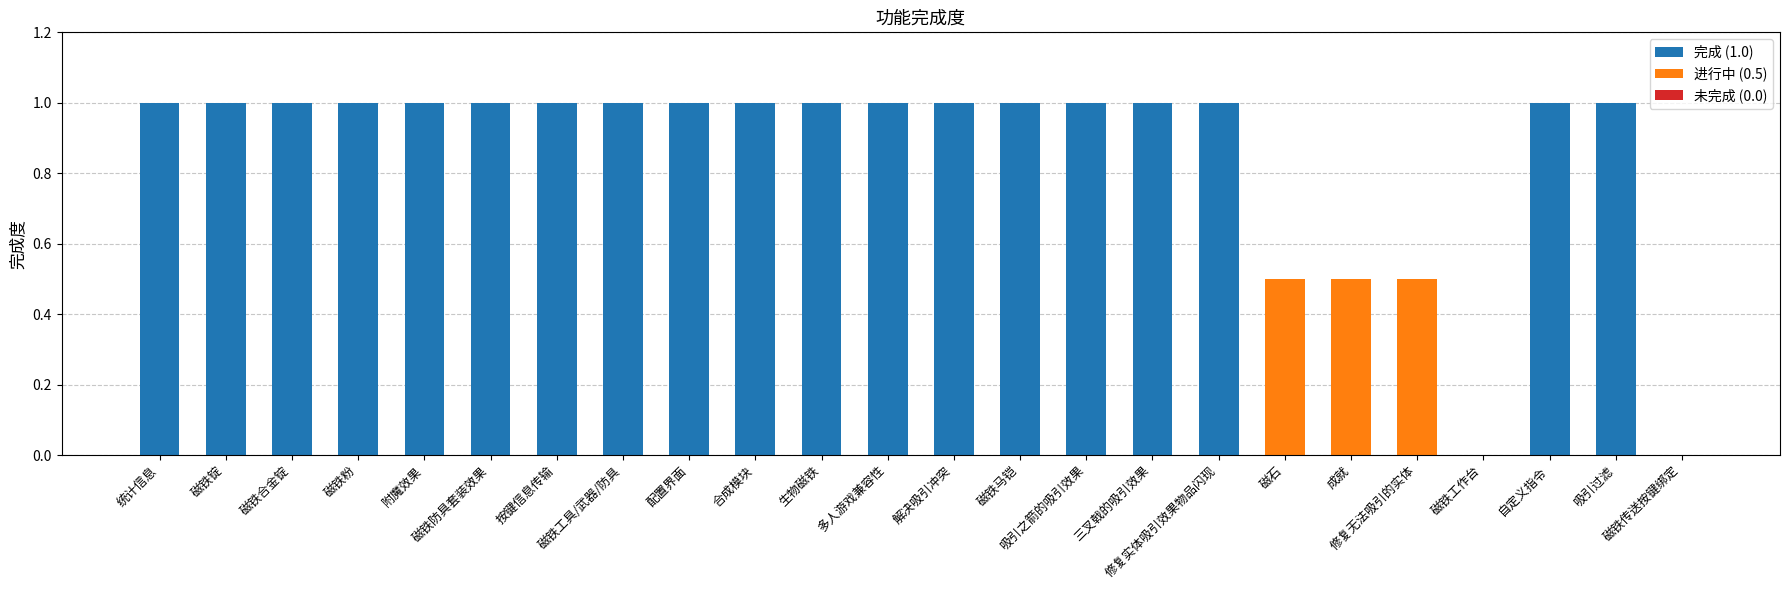

What is the label of the 13th bar from the right?

多人游戏兼容性